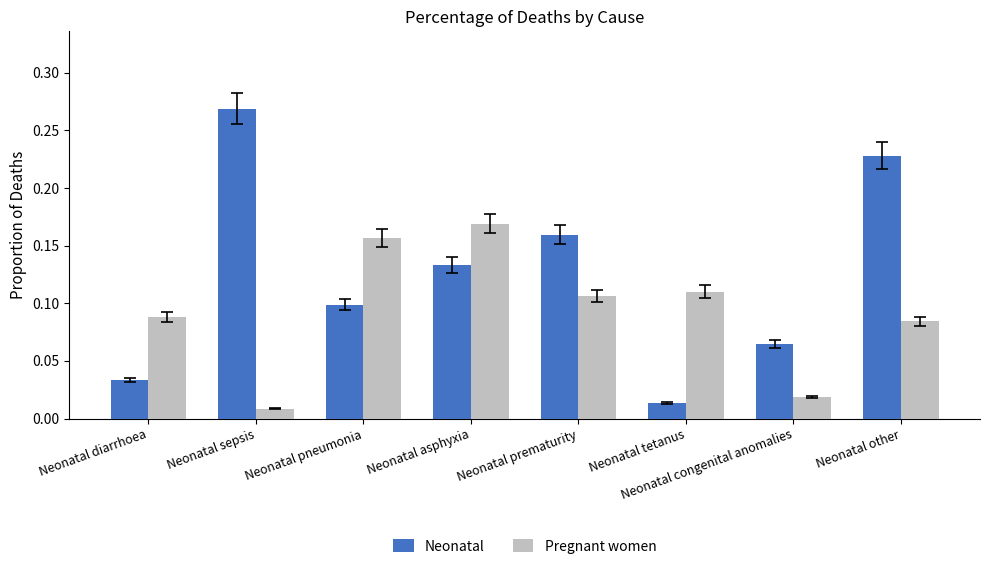

Which series has the largest total across all categories?

Neonatal